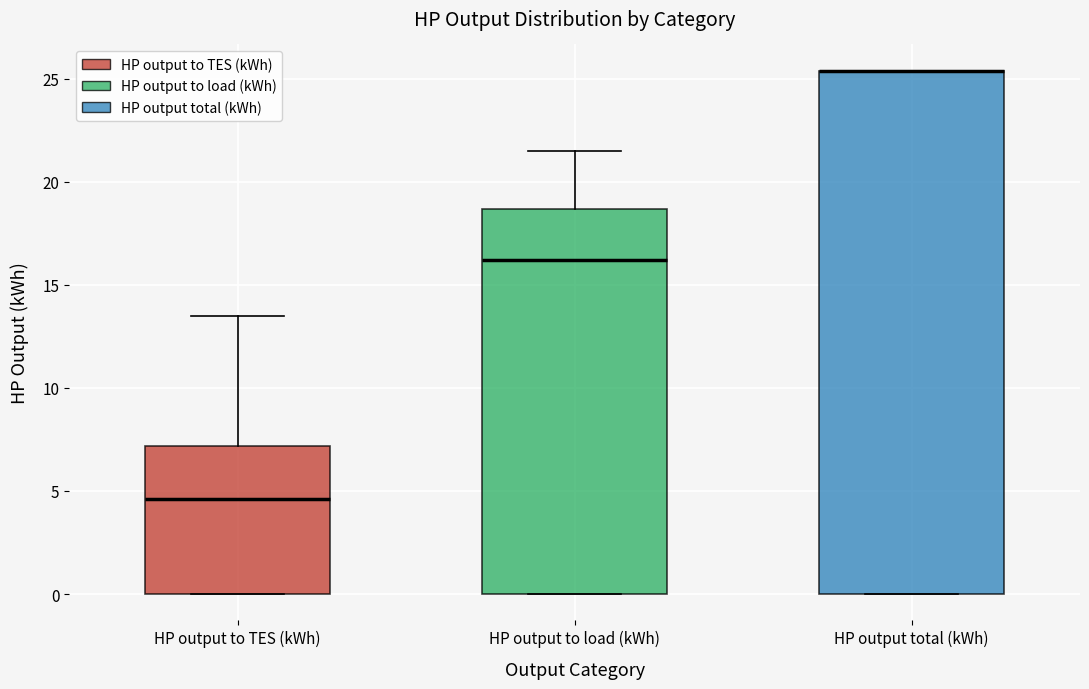

Comparing the boxes themselves (not the whiskers), which one is the tallest?

HP output total (kWh)